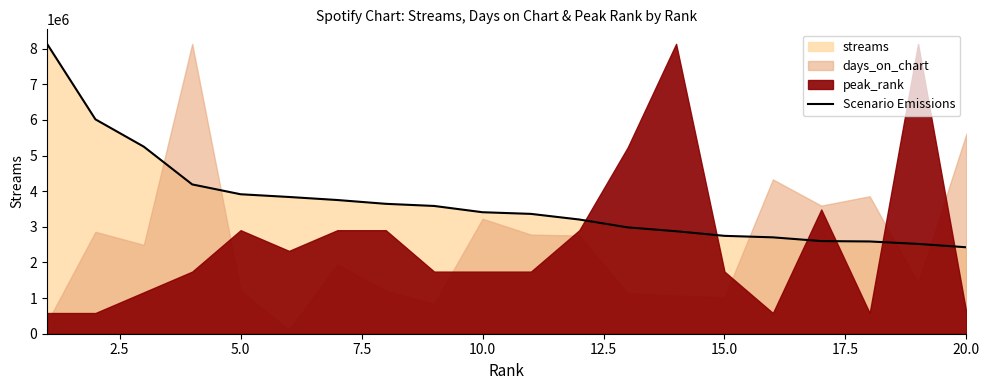

What is the highest value of the Scenario Emissions series?

8133946